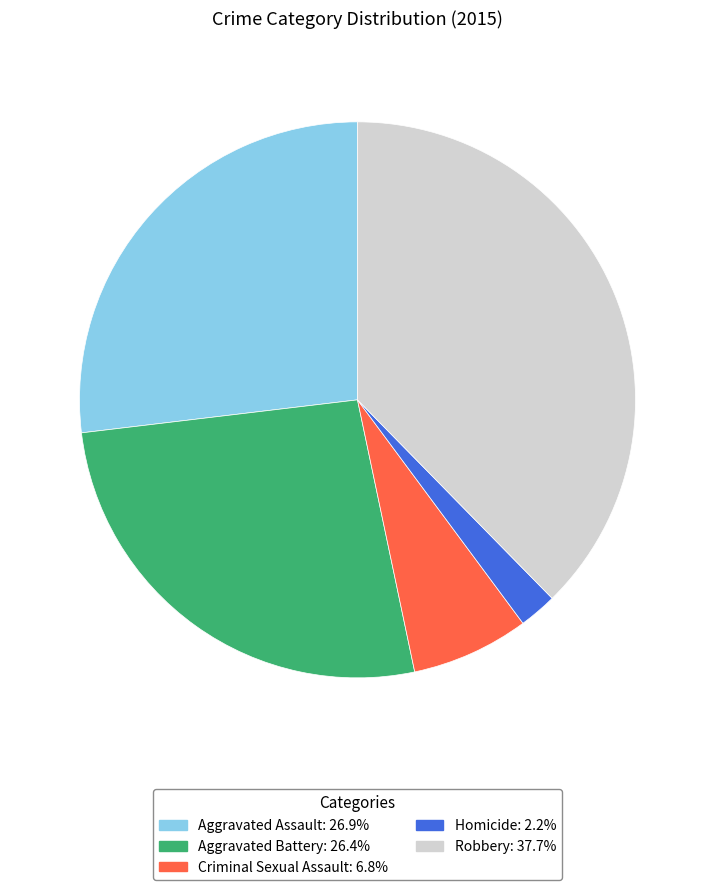

The Robbery slice represents 38% of the pie. True or false?

True